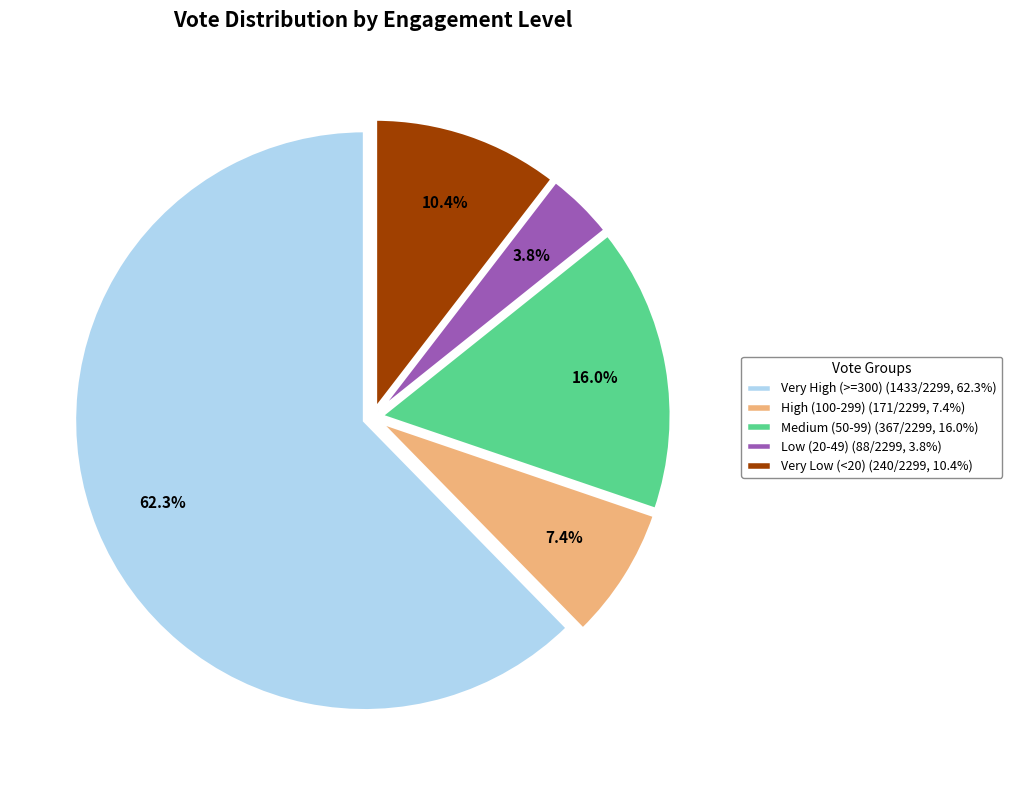

Rank the categories by value from highest to lowest.

Very High (>=300) (1433/2299, 62.3%), Medium (50-99) (367/2299, 16.0%), Very Low (<20) (240/2299, 10.4%), High (100-299) (171/2299, 7.4%), Low (20-49) (88/2299, 3.8%)